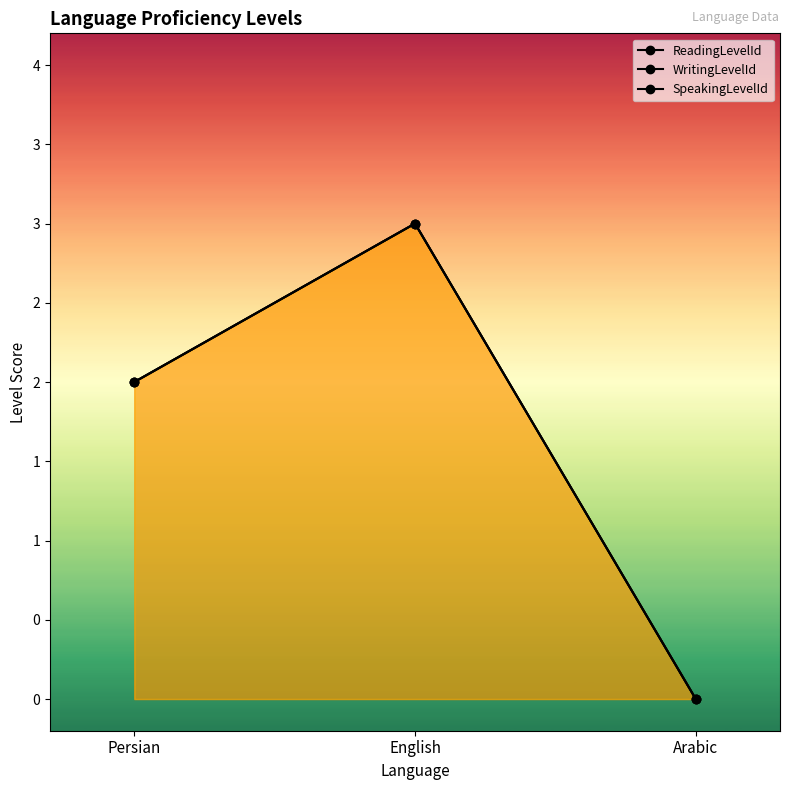

How many lines are shown in the chart?

3